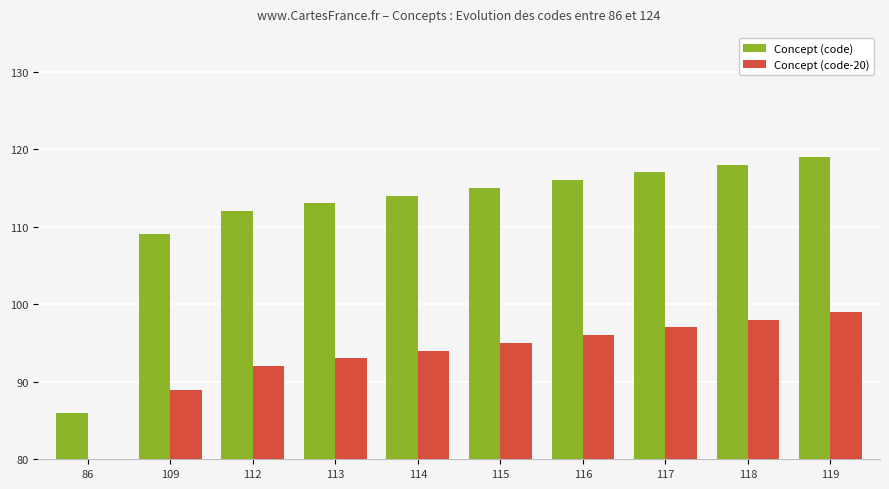

Reading left to right, transcribe all the data shown in this chart.

Concept (code): 86	109	112	113	114	115	116	117	118	119
Concept (code-20): 66	89	92	93	94	95	96	97	98	99